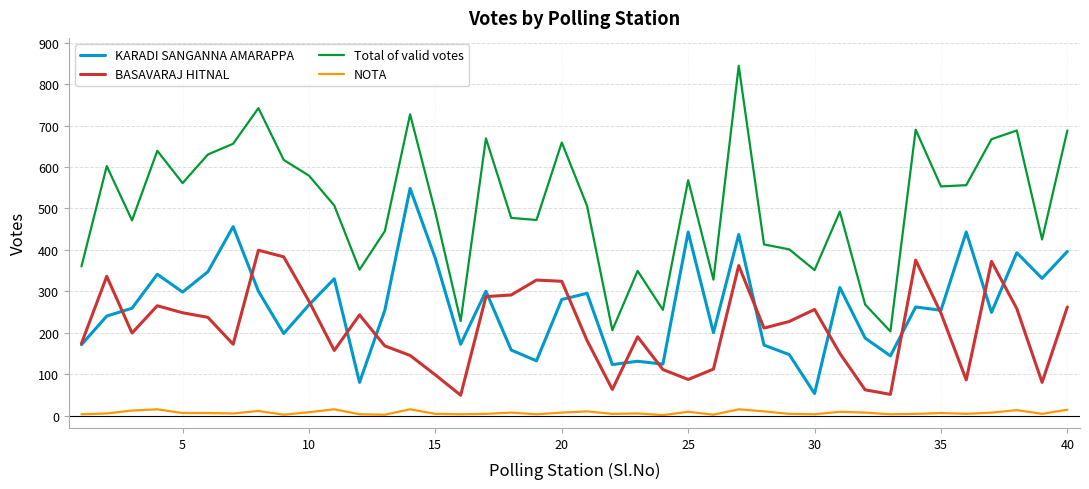

Which series has the largest total across all categories?

Total of valid votes